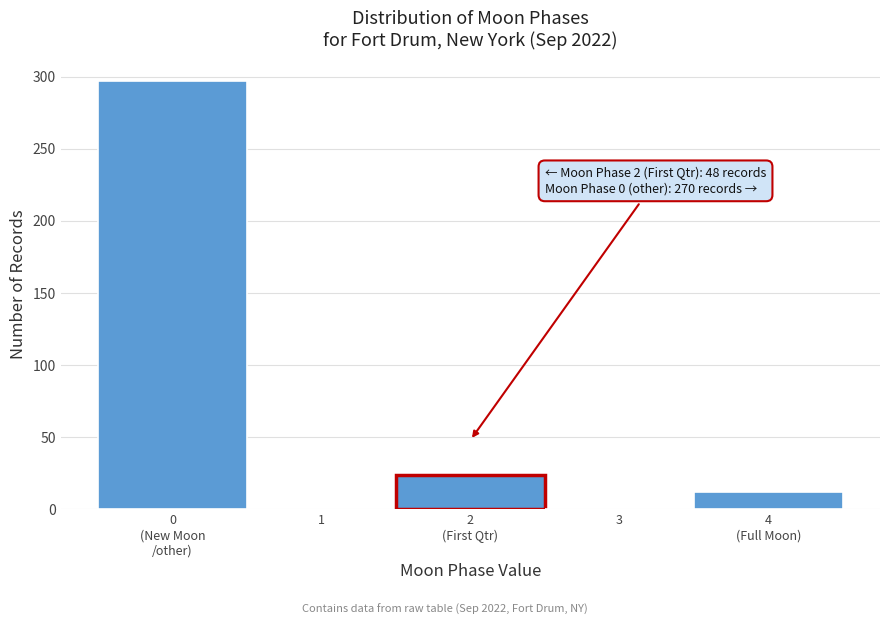

How many categories are shown in the chart?

5